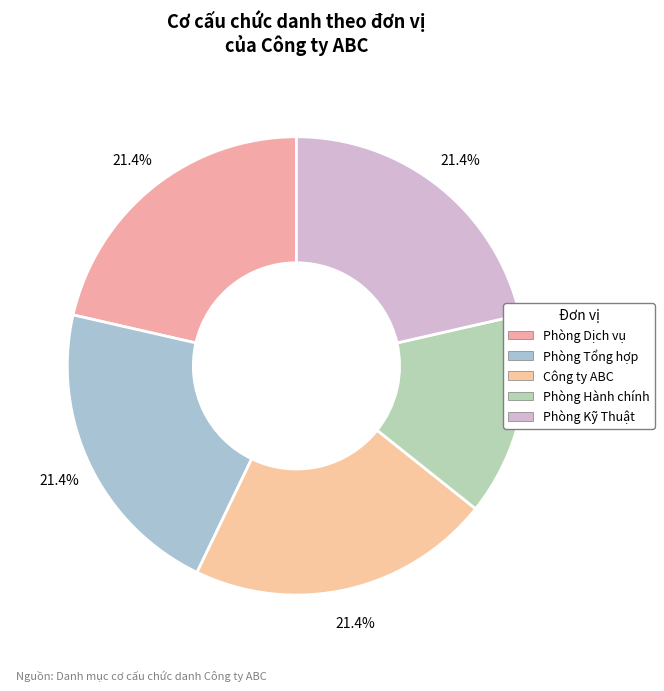

To the nearest percent, what is the difference between the Phòng Kỹ Thuật and Phòng Hành chính slice percentages?

7%